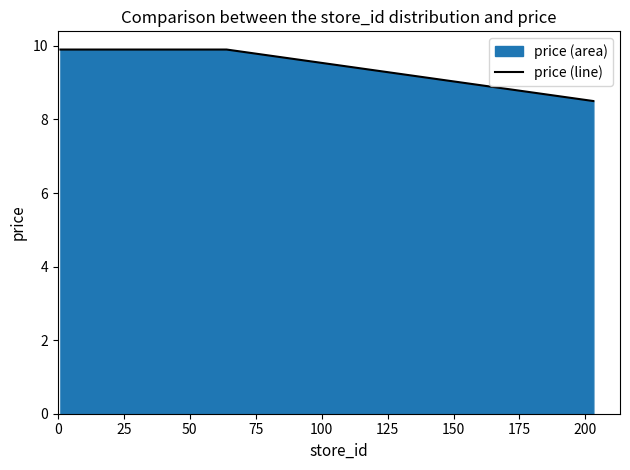

How many lines are shown in the chart?

1